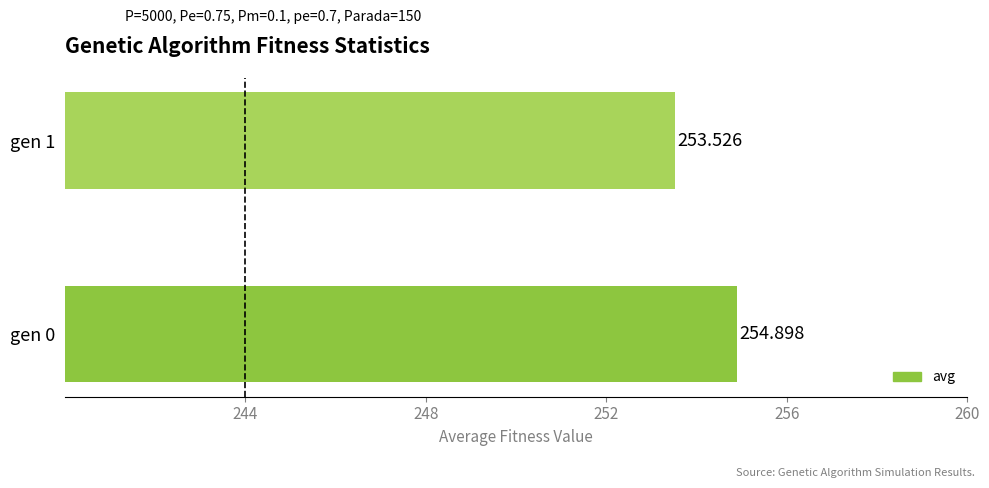

Are the bars horizontal?

Yes